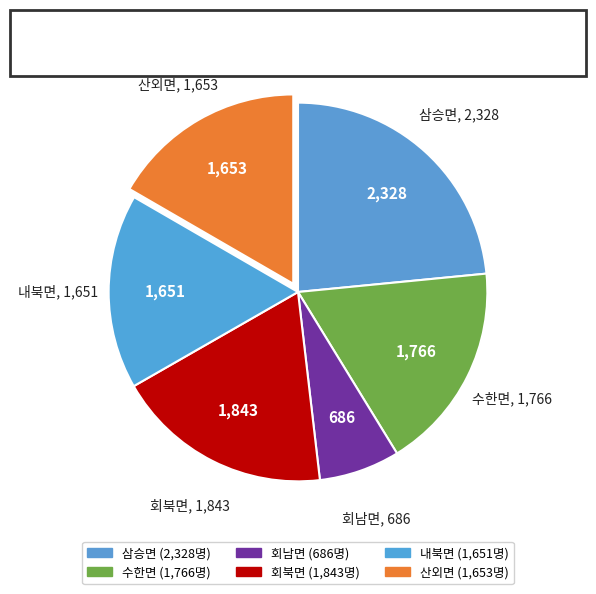

Is 삼승면 the majority of the pie?

No